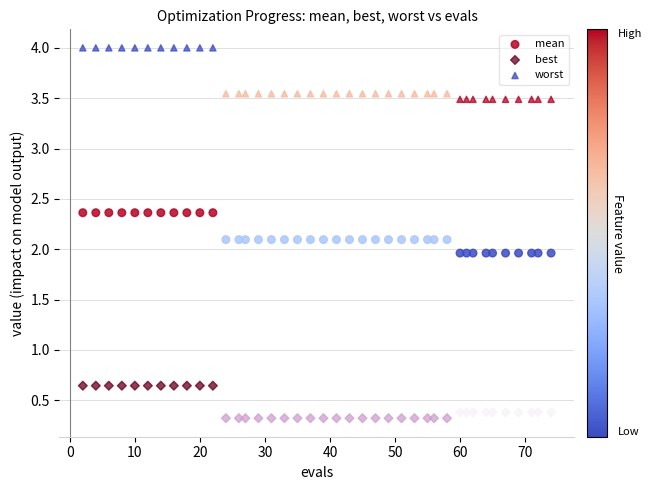

Which series has the widest spread of Y values?

worst